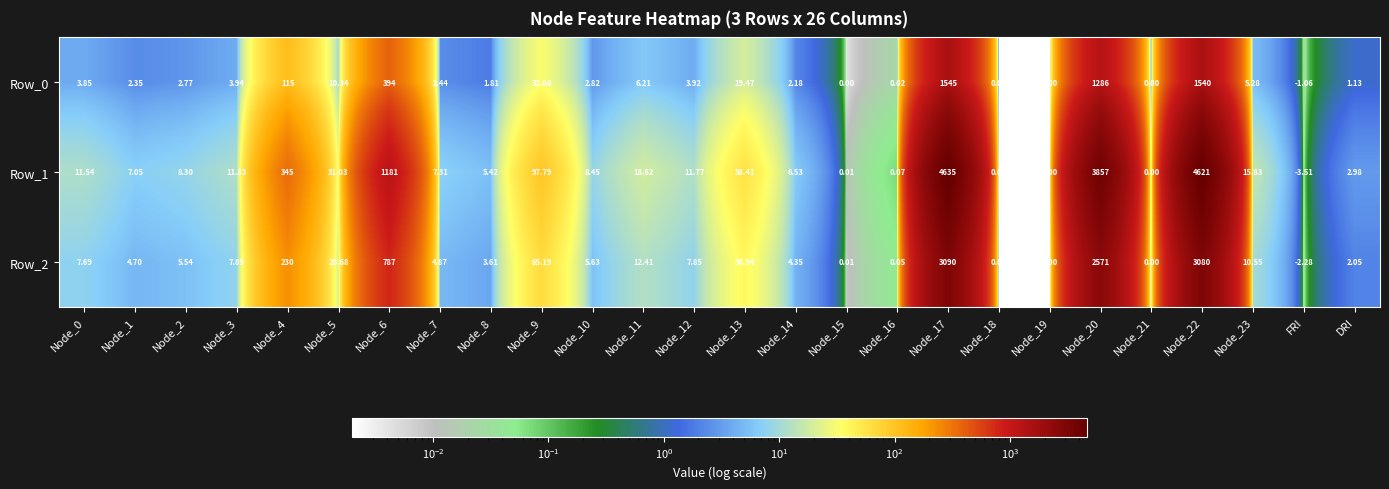

How many distinct data groups are displayed?

3